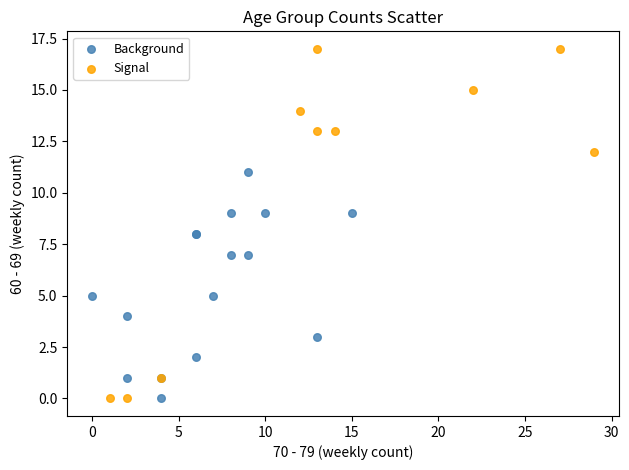

Which series has the widest spread of Y values?

Signal